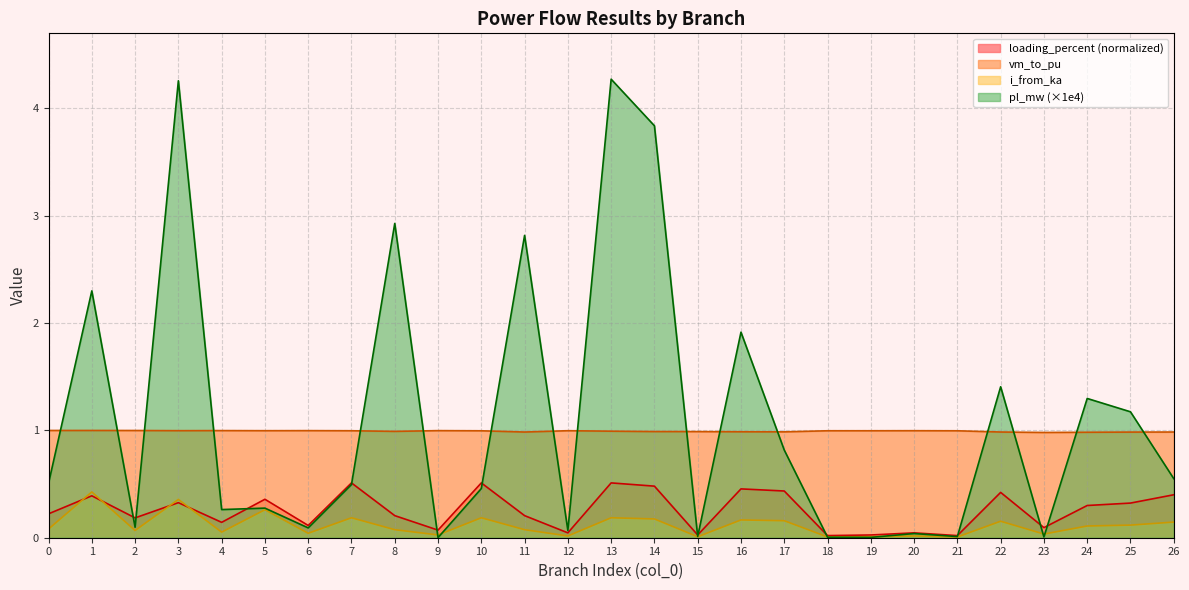

The value of i_from_ka at 5 is 0.4. True or false?

False